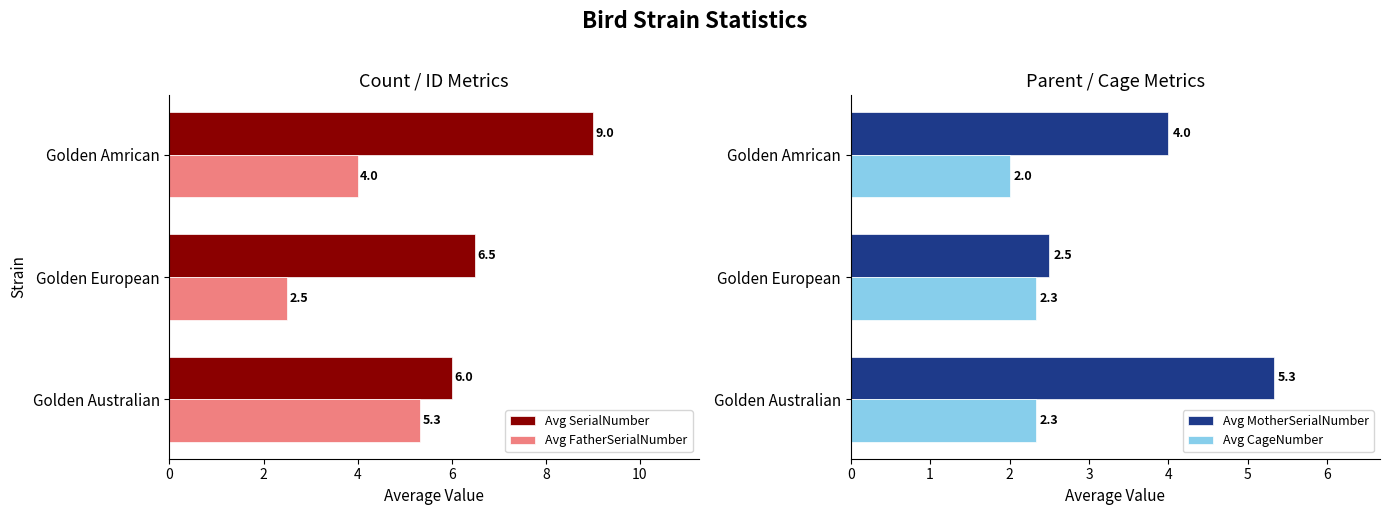

How many distinct data groups are displayed?

4